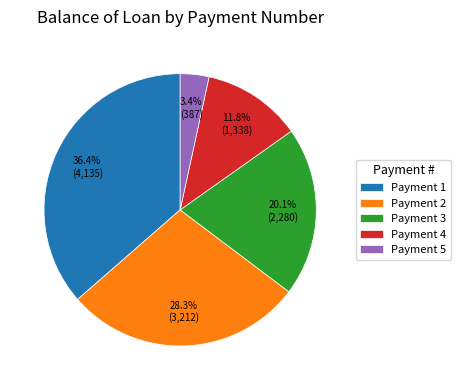

Approximately how many times larger is the value at Payment 4 compared to Payment 3?

0.6